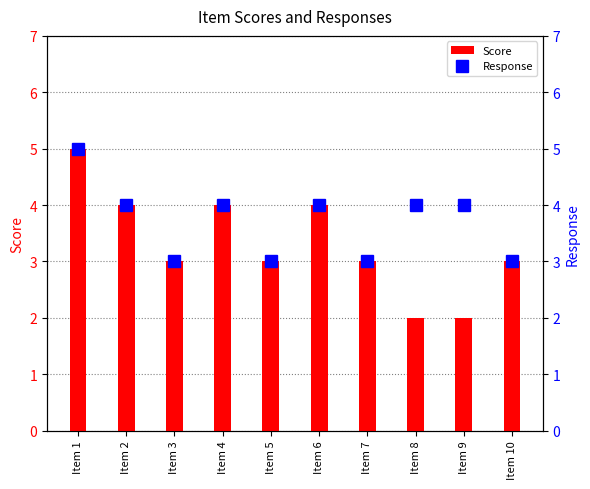

Count the number of categories in the chart.

10